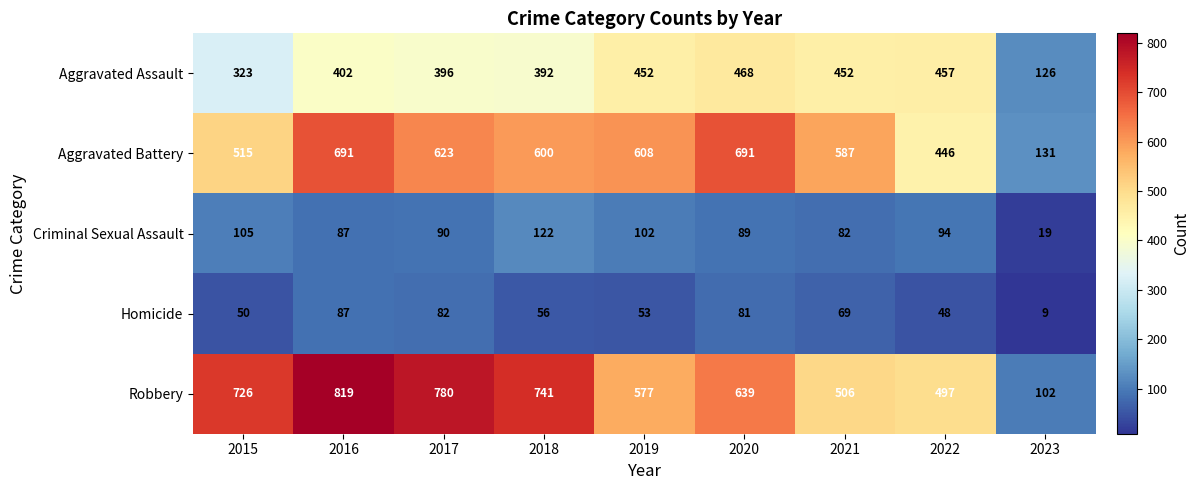

At which label does Homicide first exceed 56?

2016